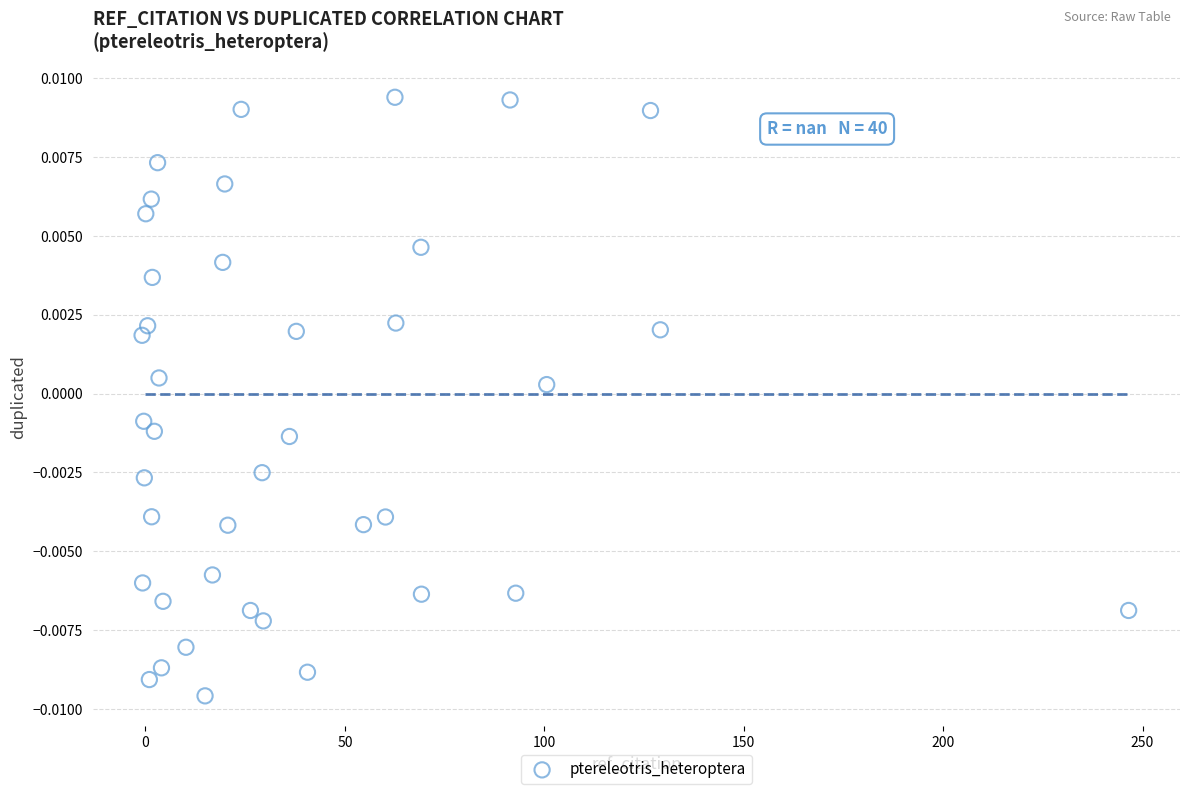

What is the range of X values (max minus min)?

247.4